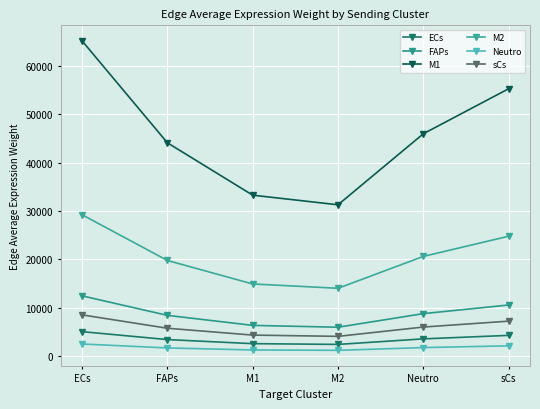

At which label does M2 first exceed 20606?

ECs